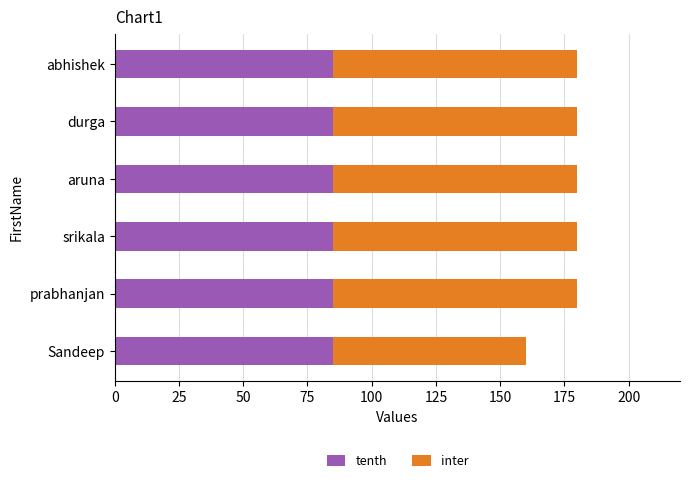

How many data points does each series have?

6